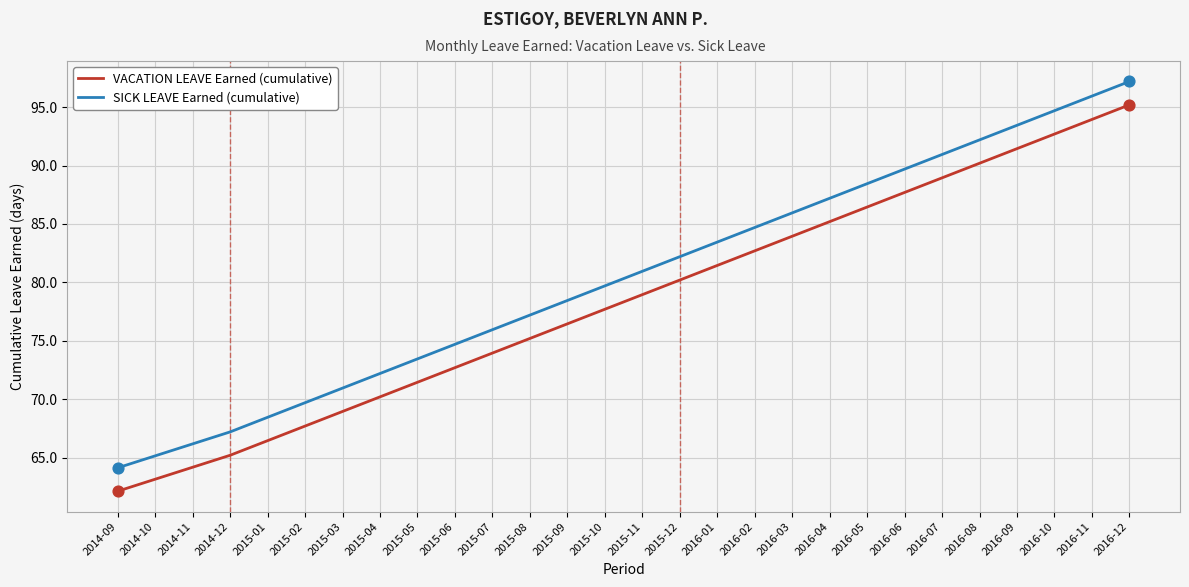

What are all the series names shown in the legend?

VACATION LEAVE Earned (cumulative), SICK LEAVE Earned (cumulative)